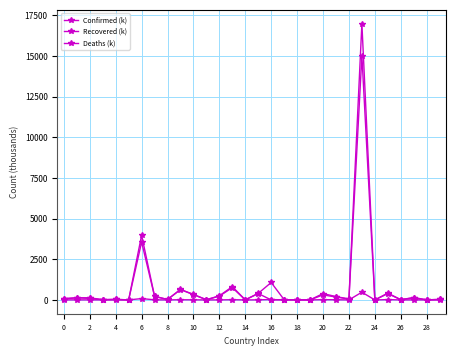

Does the chart have visible grid lines?

Yes